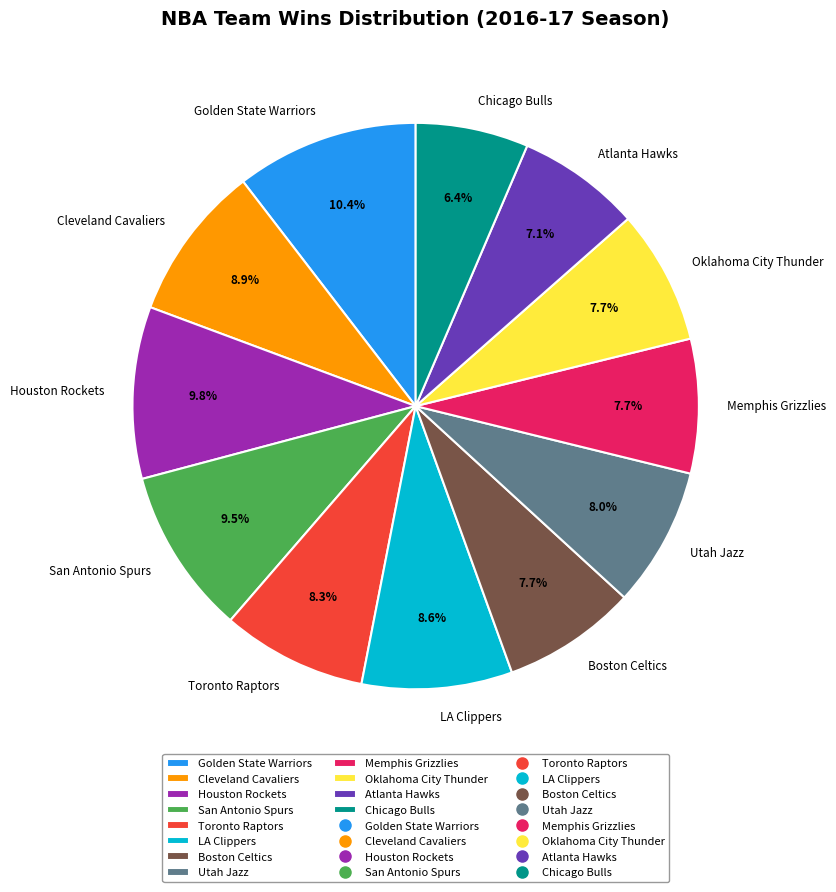

Approximately how many times larger is the value at Houston Rockets compared to San Antonio Spurs?

1.0